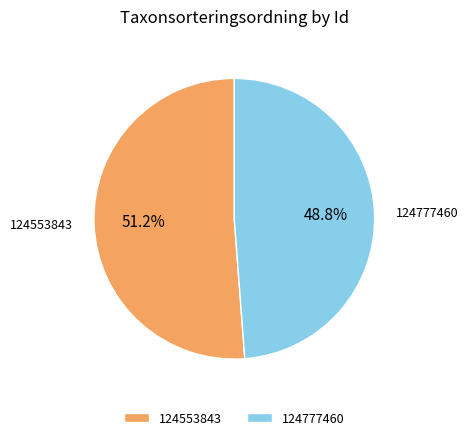

Which category has the biggest portion of the pie?

124553843